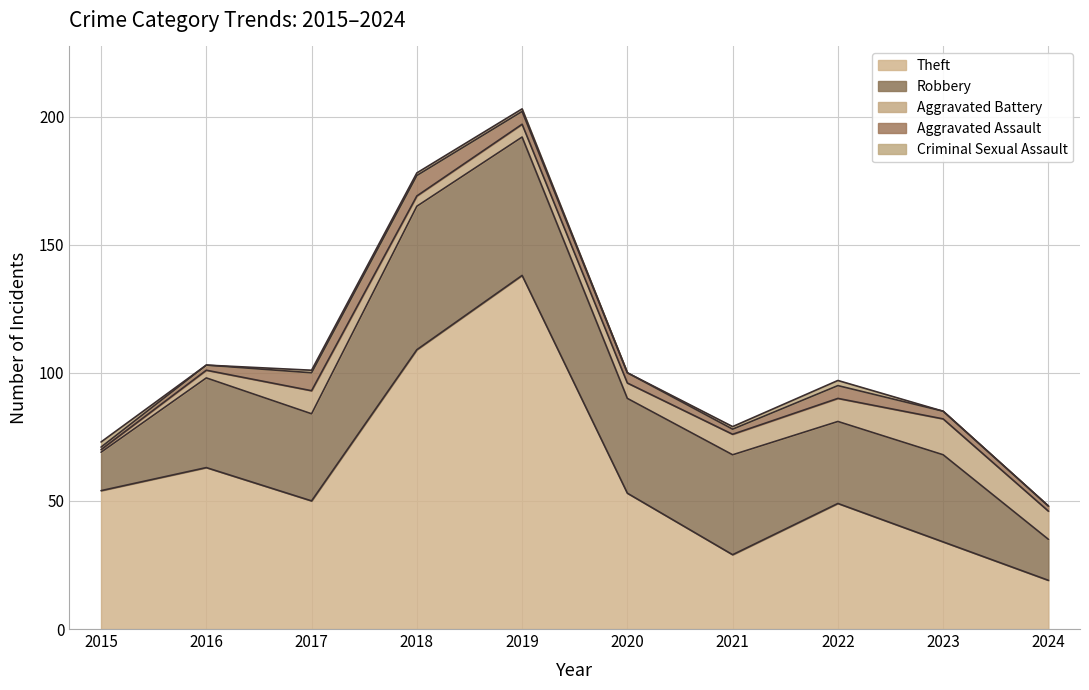

Reading left to right, extract all data points from this chart.

Theft: 2015=54	2016=63	2017=50	2018=109	2019=138	2020=53	2021=29	2022=49	2023=34	2024=19
Robbery: 2015=15	2016=35	2017=34	2018=56	2019=54	2020=37	2021=39	2022=32	2023=34	2024=16
Aggravated Battery: 2015=1	2016=3	2017=9	2018=4	2019=5	2020=6	2021=8	2022=9	2023=14	2024=11
Aggravated Assault: 2015=1	2016=2	2017=7	2018=8	2019=5	2020=4	2021=2	2022=5	2023=3	2024=2
Criminal Sexual Assault: 2015=2	2016=0	2017=1	2018=1	2019=1	2020=0	2021=1	2022=2	2023=0	2024=0